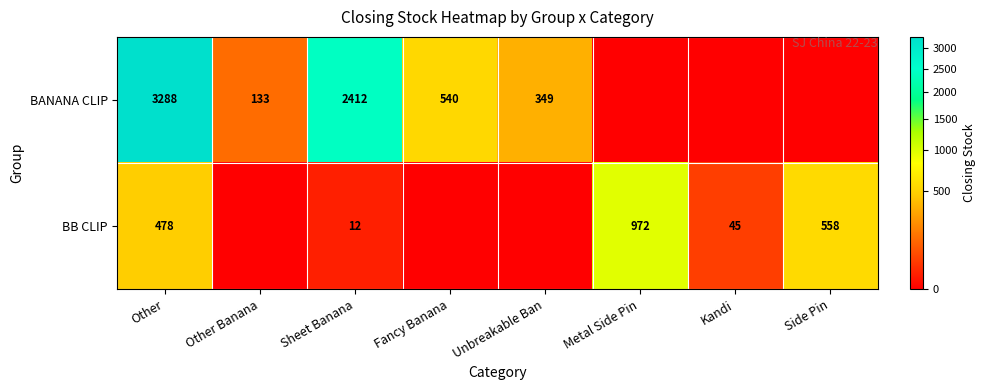

What is the difference between the BB CLIP values at Other and Sheet Banana?

466